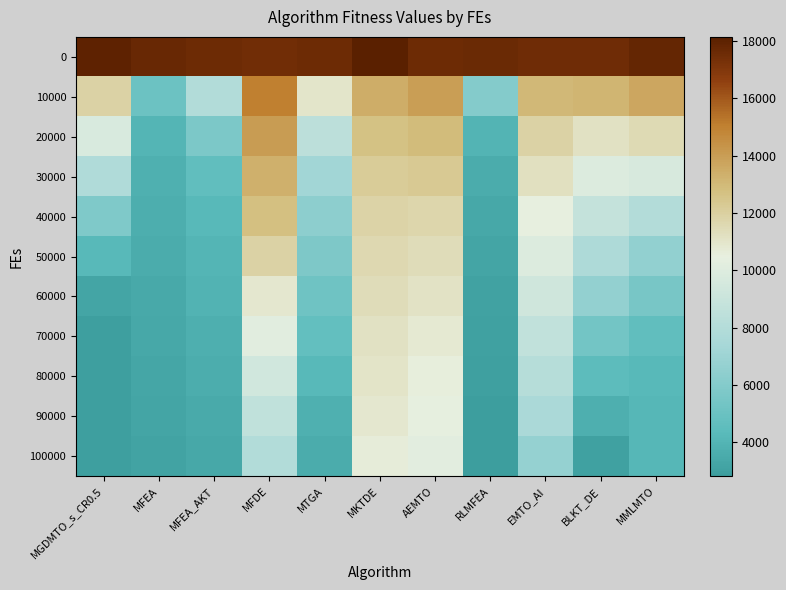

What is the spread (max minus min) of values at MMLMTO?

13639.1